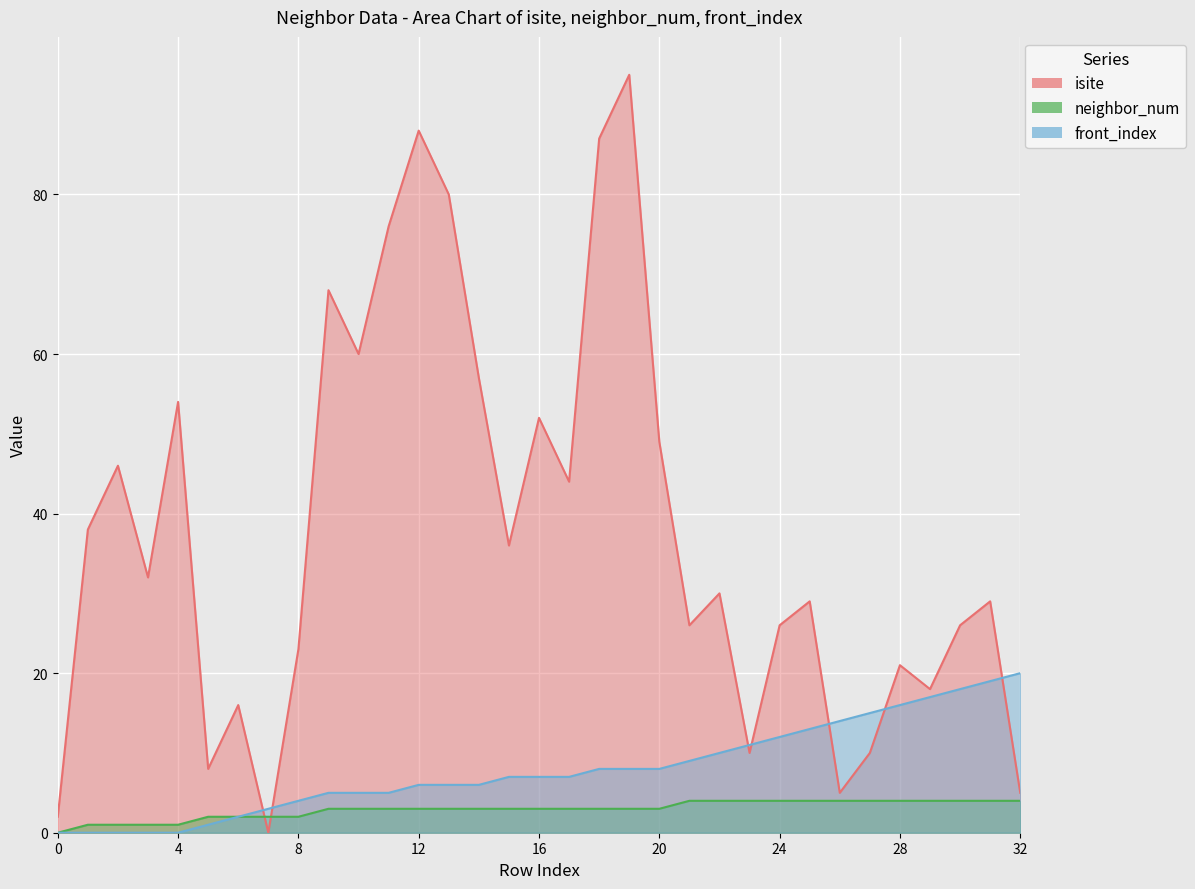

What is the value of the front_index point at the 6th from the left?

1